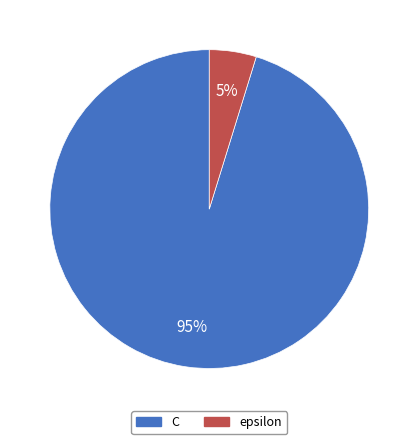

To the nearest percent, what is the combined percentage of C and epsilon?

100%